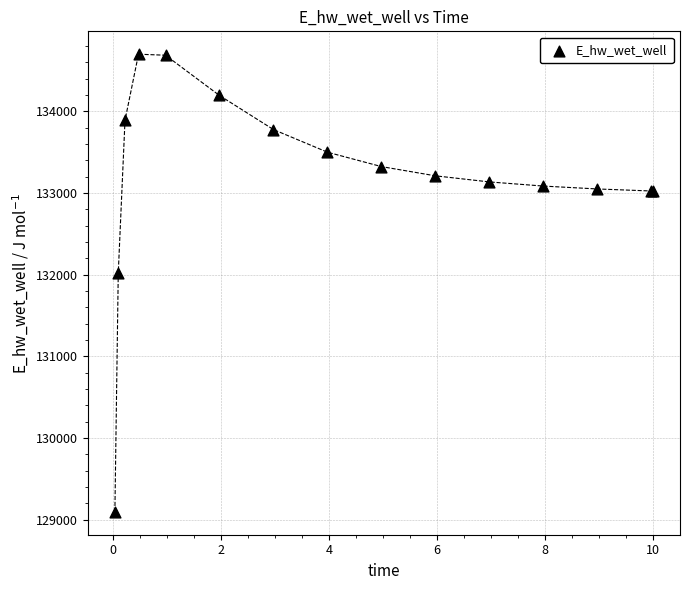

What Y value in the scatter plot is closest to 131899?

132021.0